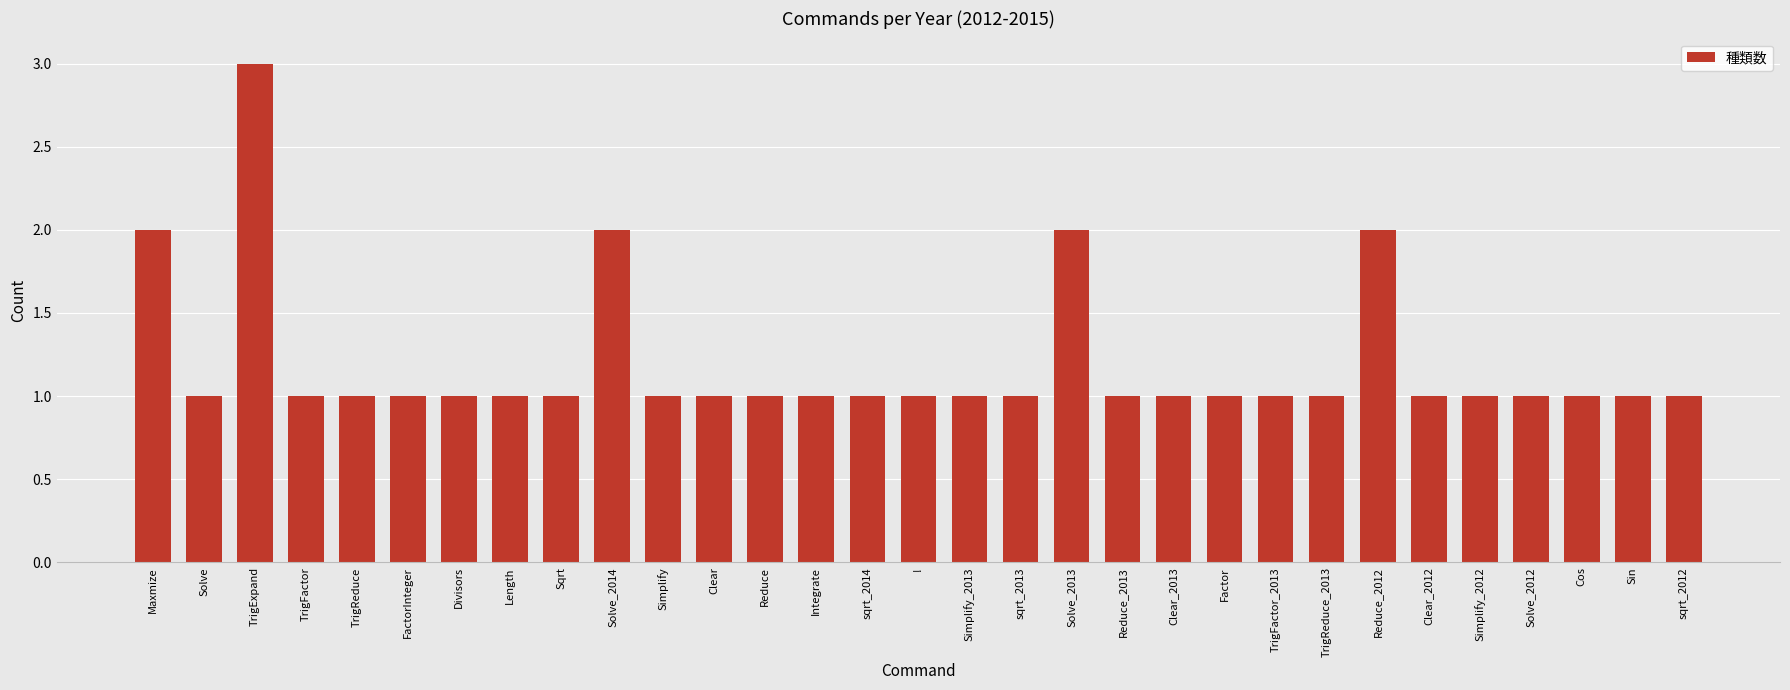

What is the greatest value displayed?

3